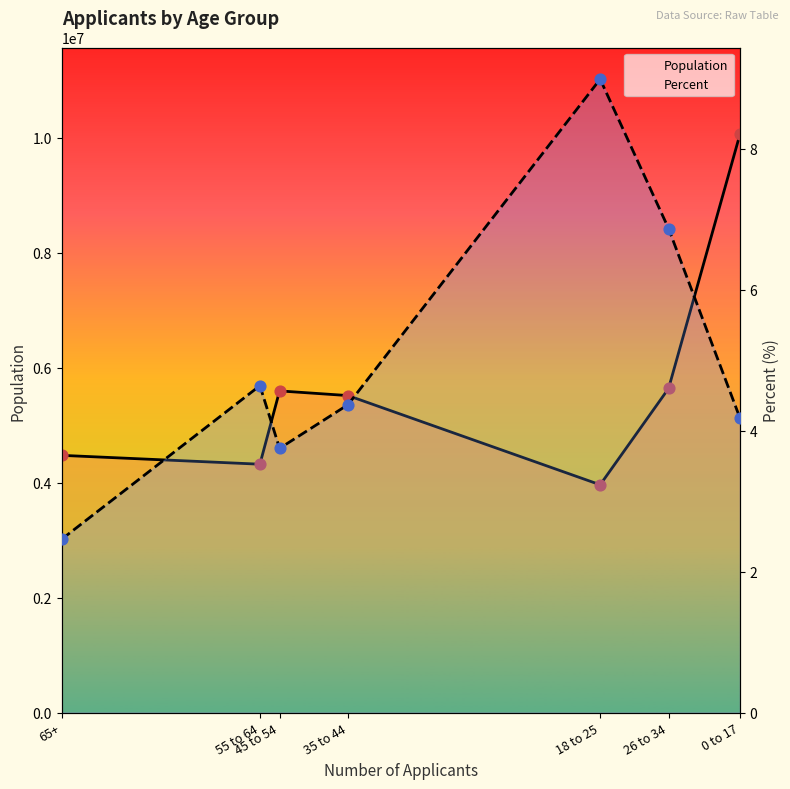

What is the total value across all series at 35 to 44?

5513143.5